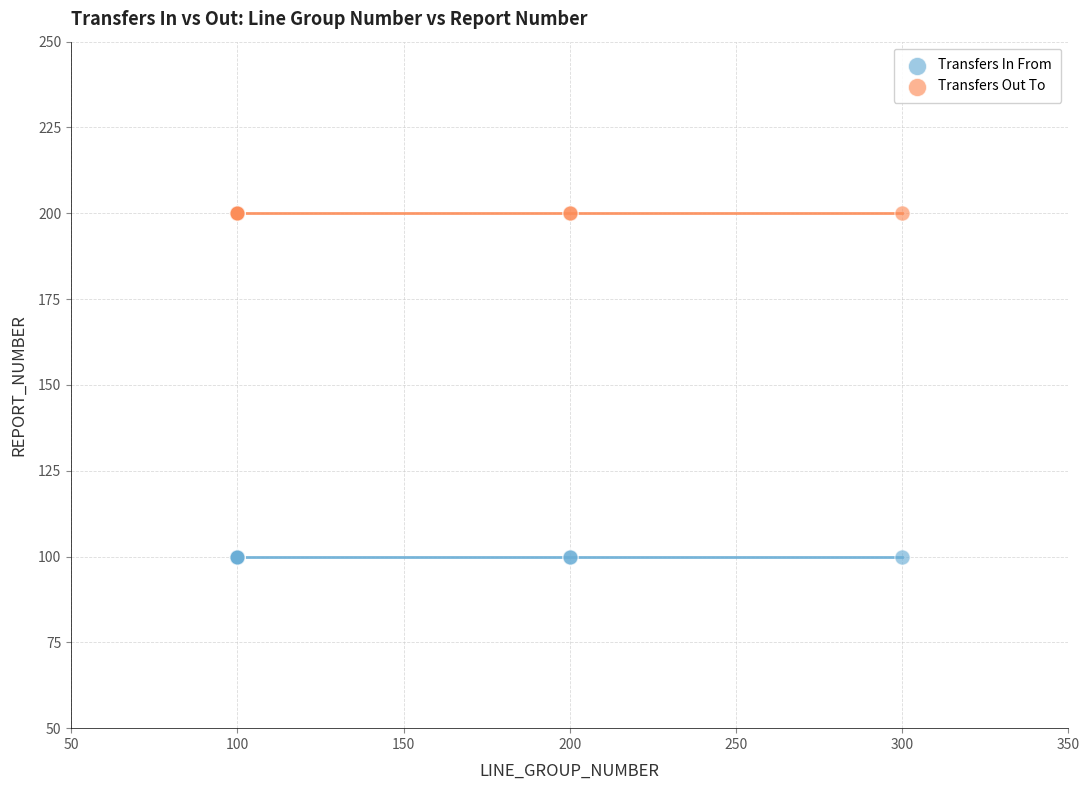

What are all the series names shown in the legend?

Transfers In From, Transfers Out To